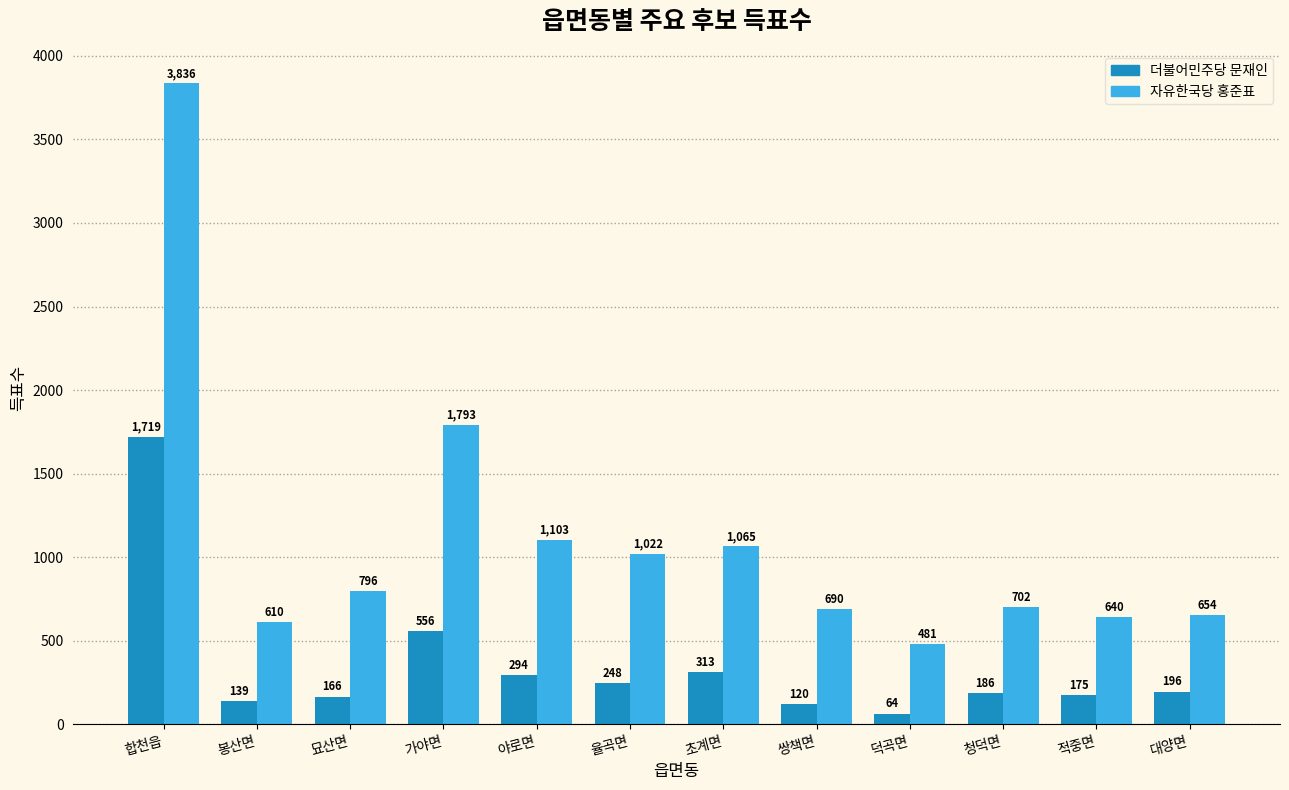

Does the chart contain stacked bars?

No